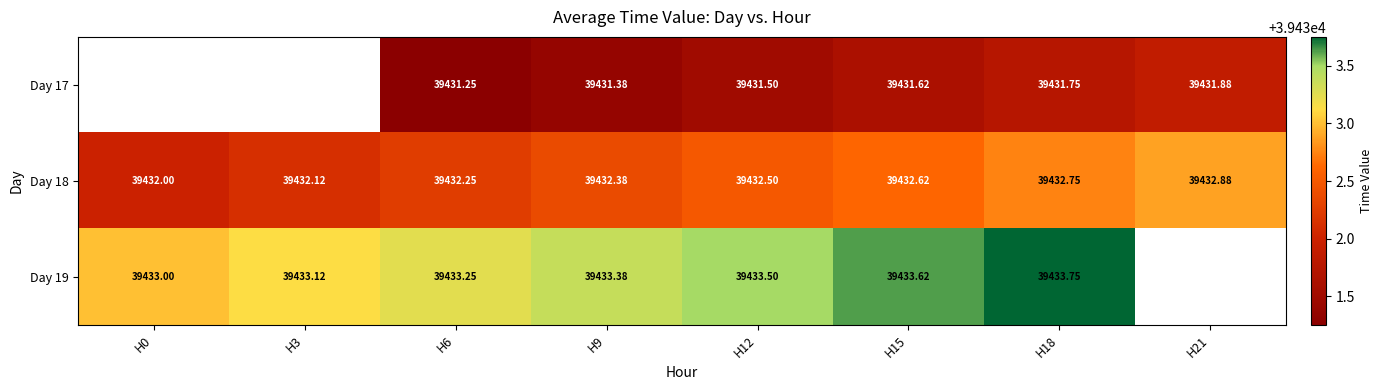

What is the sum of all Day 18 values?

315459.5